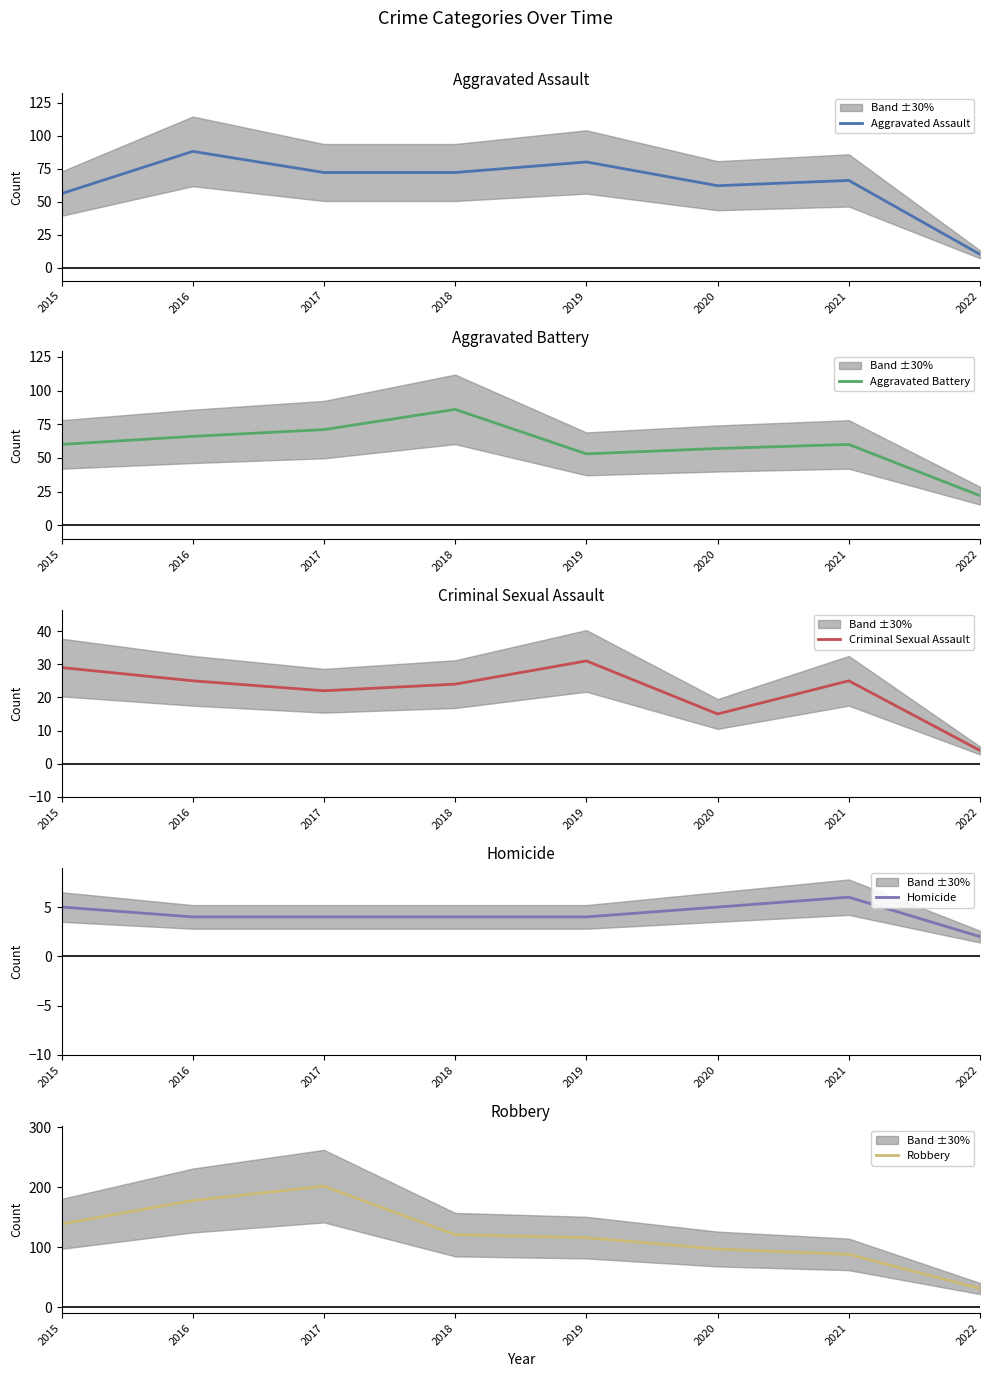

The value of Homicide at 2022 is 1. True or false?

False